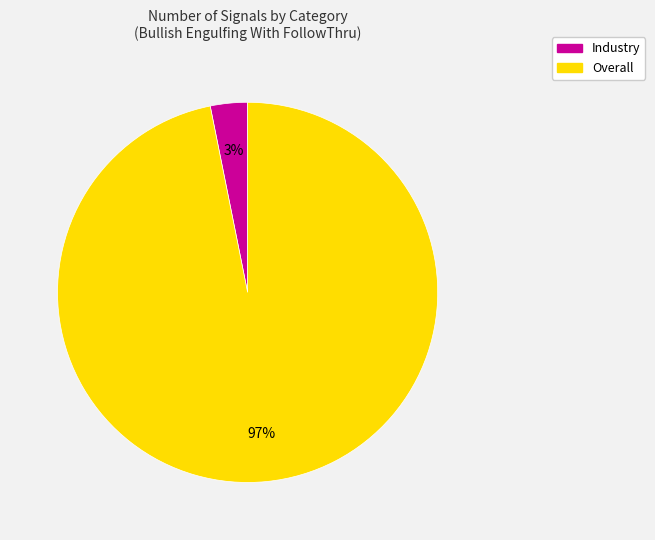

Is there a majority slice in this chart?

Yes